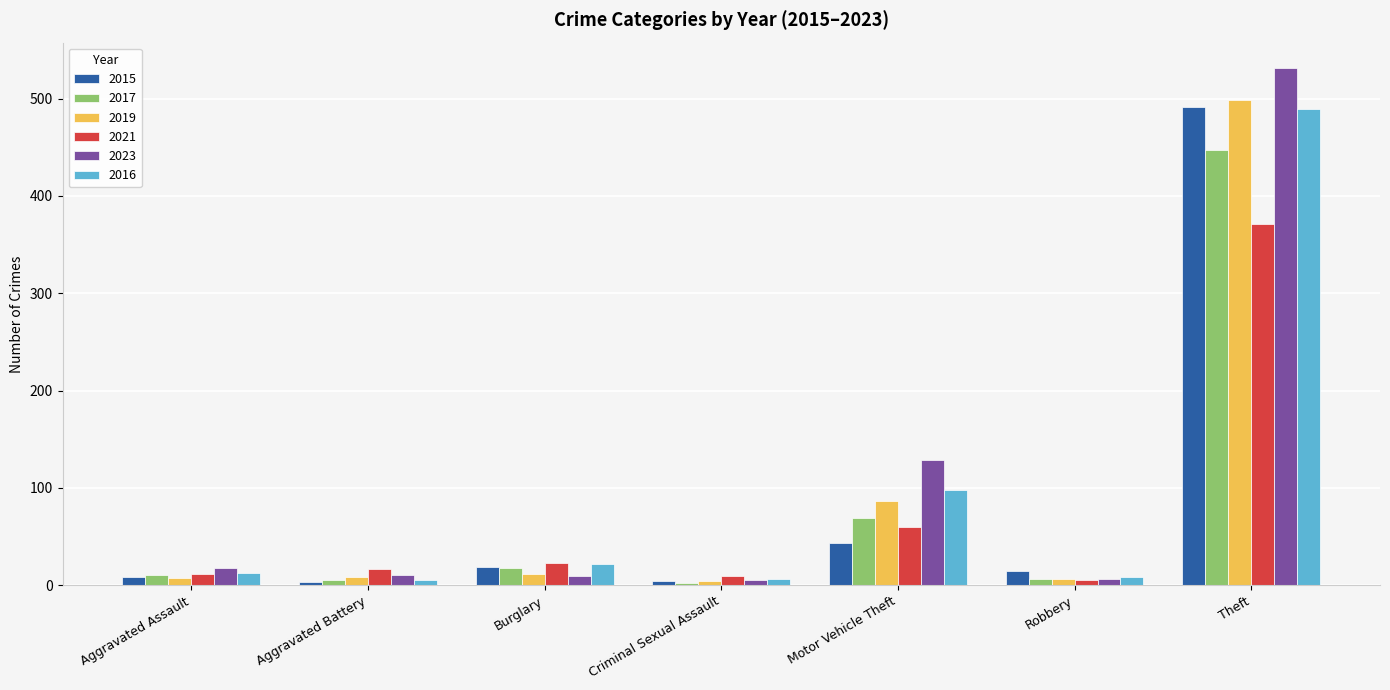

How many bars are there in each group?

6